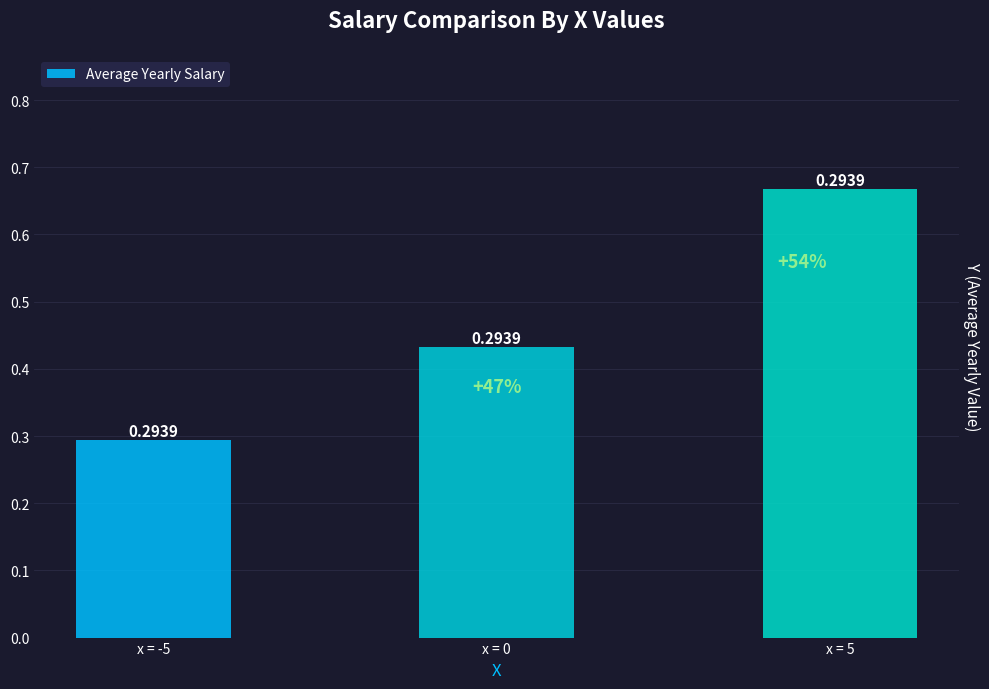

What is the label of the 1st bar from the left?

x = -5